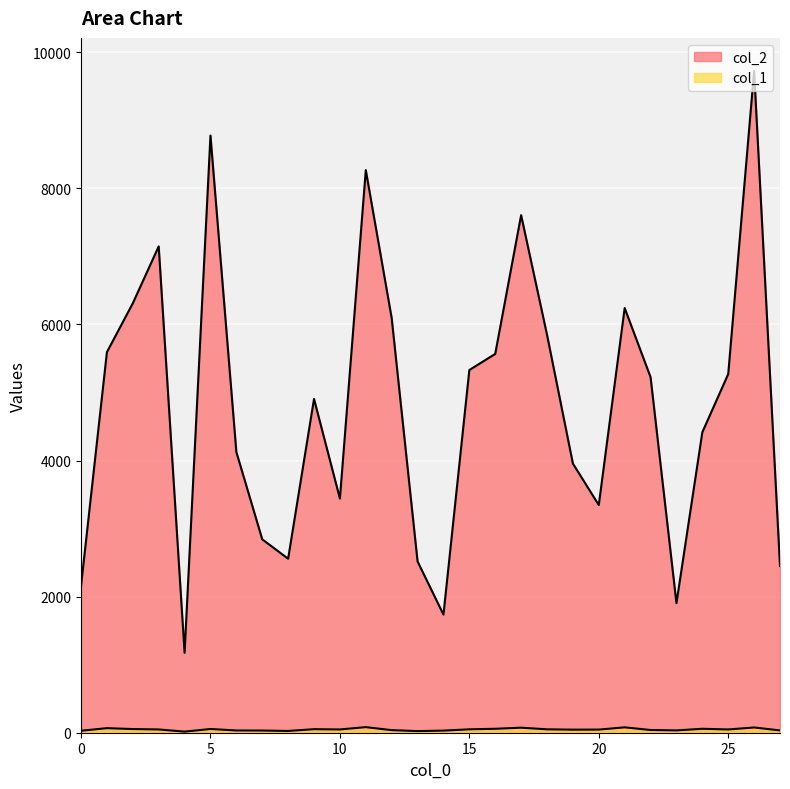

What is the value of the col_1 point at the 17th from the left?

58